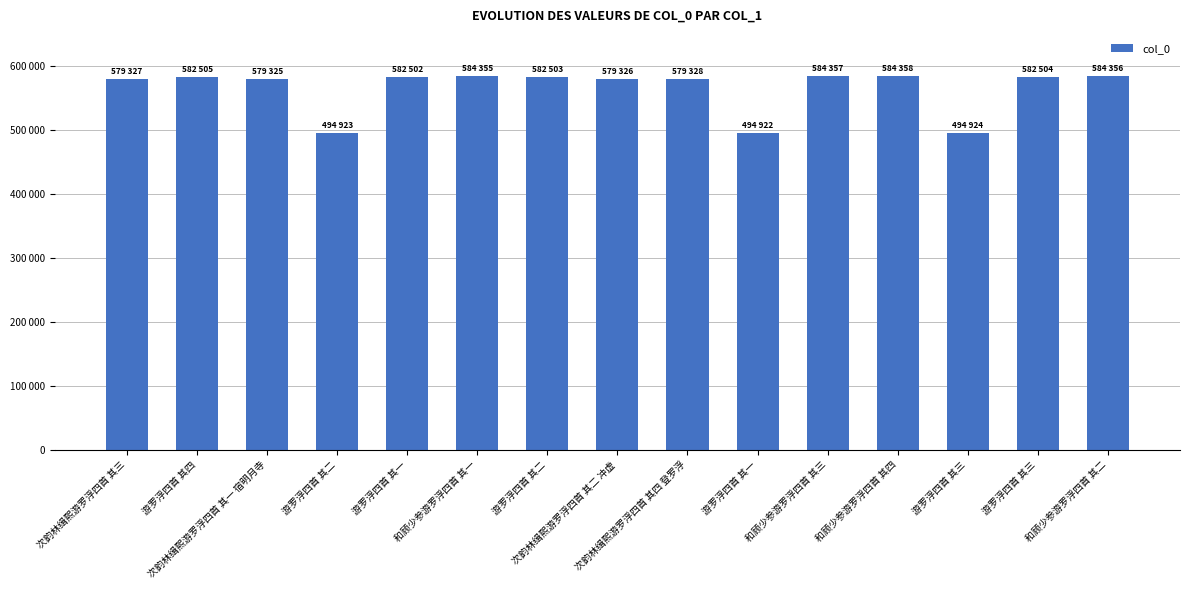

Is it true that the value at 游罗浮四首 其三 is 668215?

False